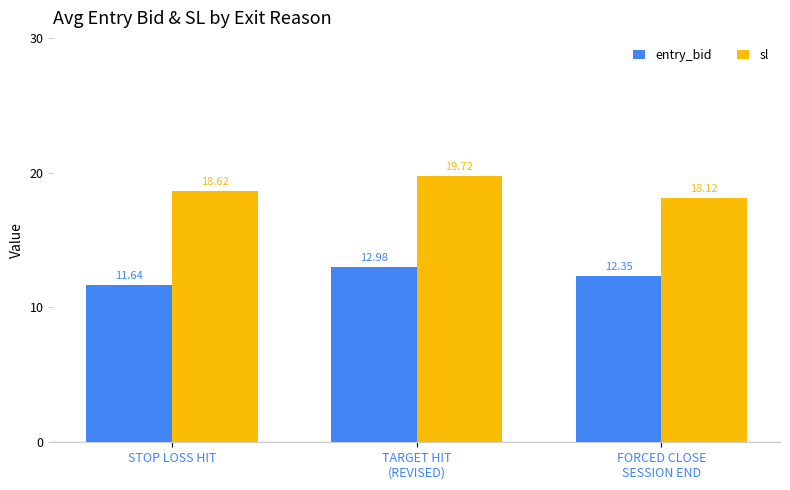

At which category is the sum across all series the highest?

TARGET HIT
(REVISED)